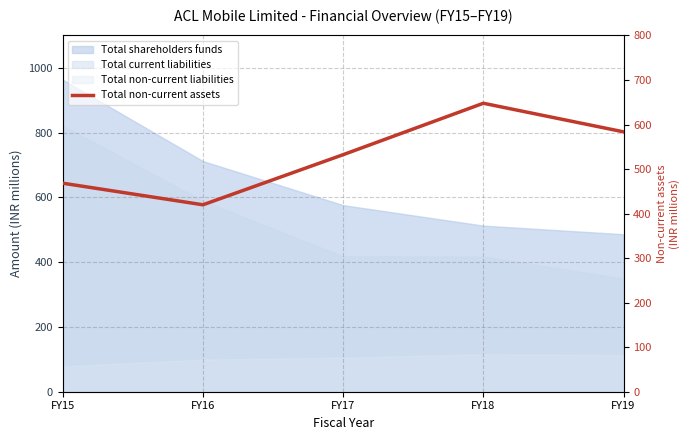

Reading left to right, list all the values displayed in this chart.

FY15=468.2	FY16=419.8	FY17=532.3	FY18=647.7	FY19=583.6